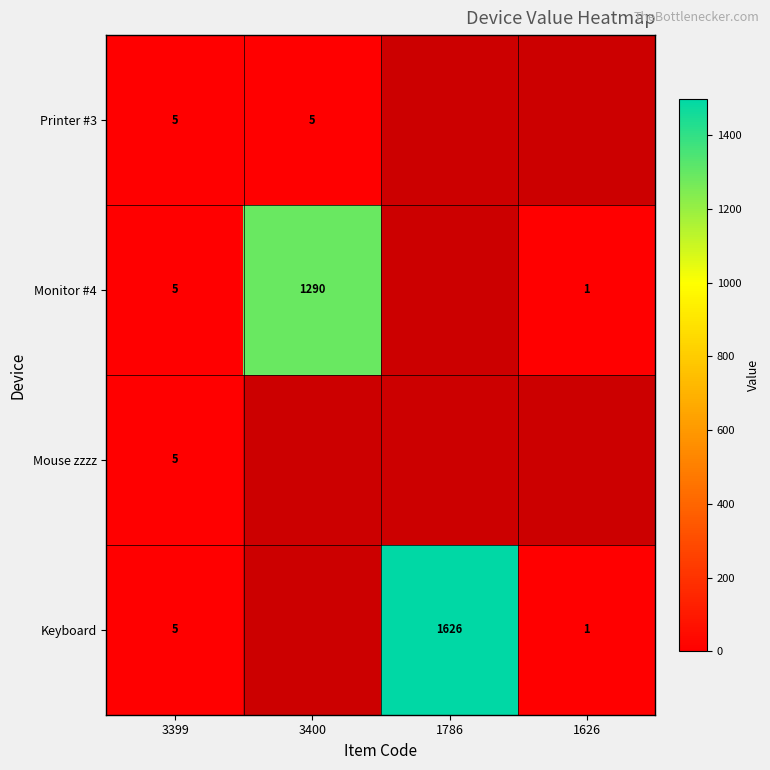

What is the sum of the Monitor #4 values at 3399 and 3400?

1295